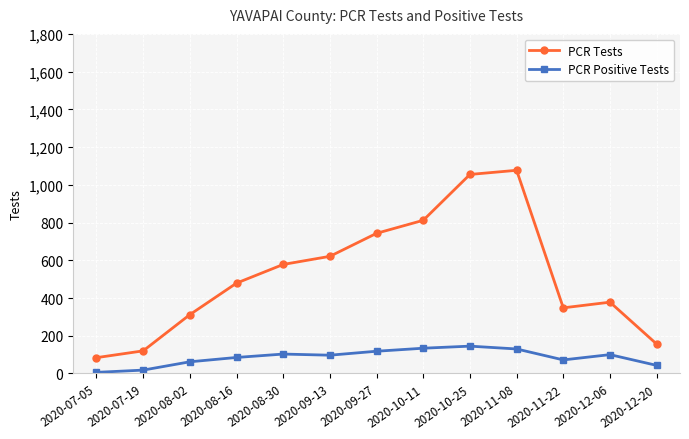

What is the value of the PCR Tests point at the 3rd from the left?

312